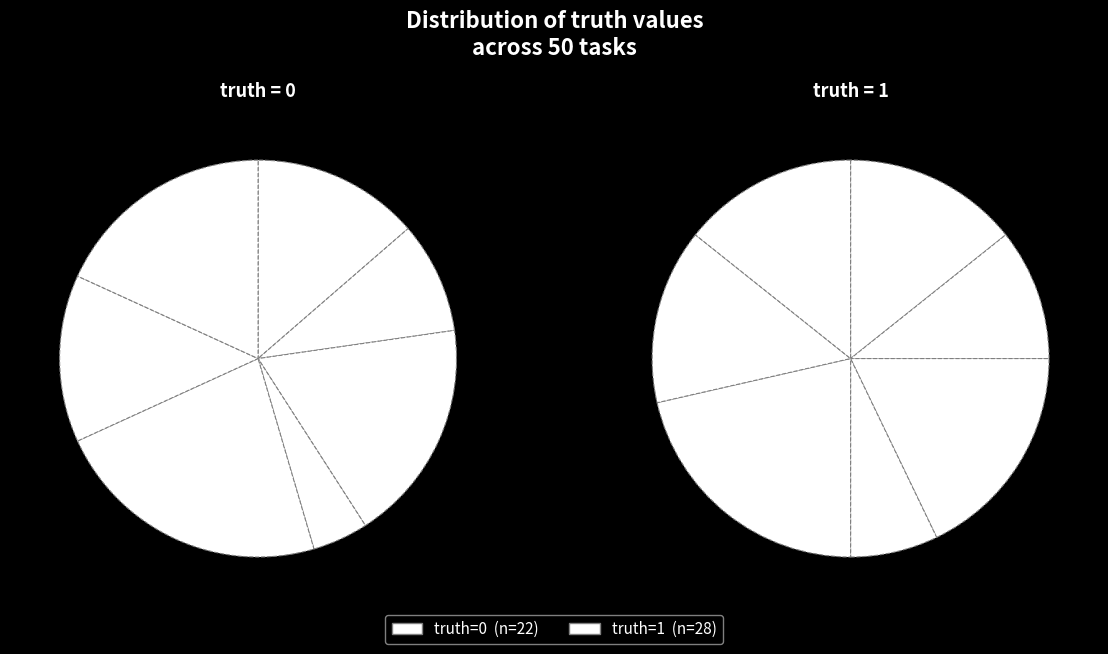

To the nearest percent, what is the difference between the truth=0 and truth=1 slice percentages?

12%